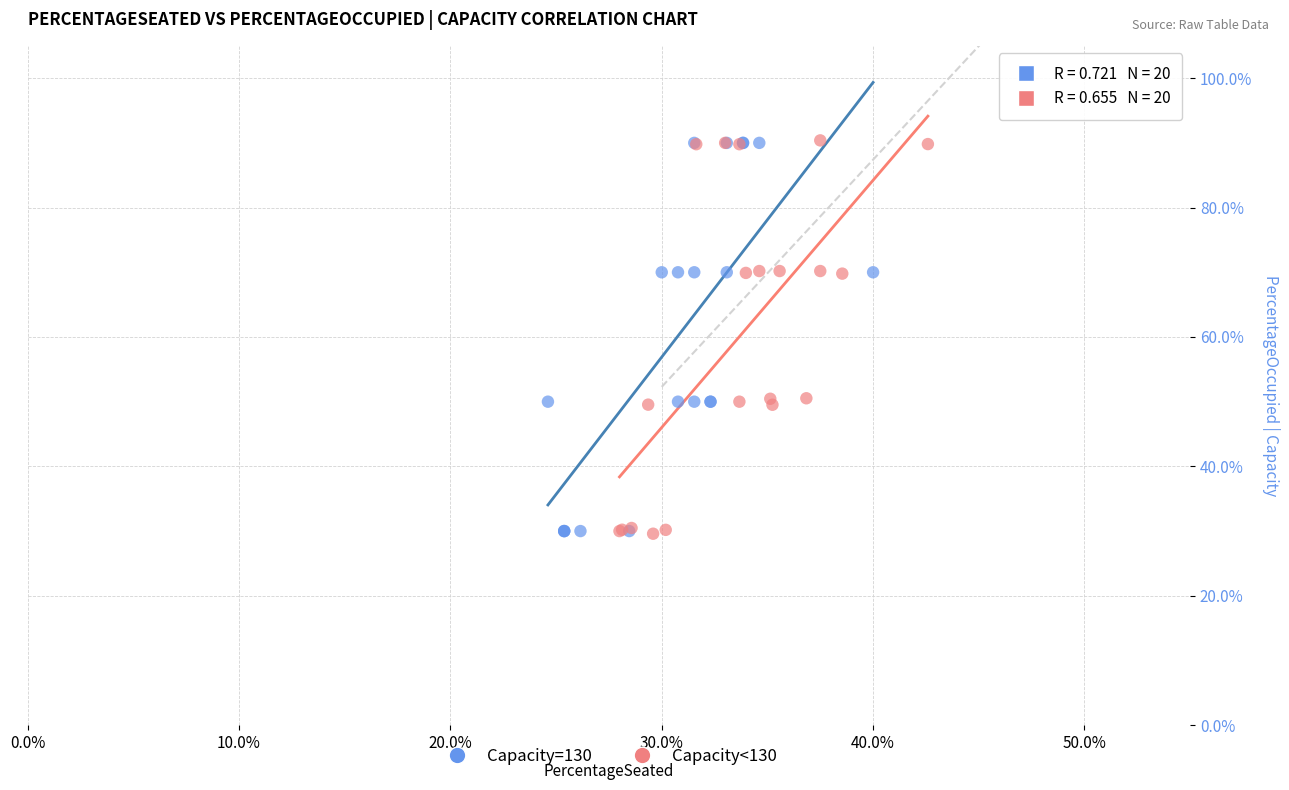

What are all the series names shown in the legend?

Capacity=130, Capacity<130